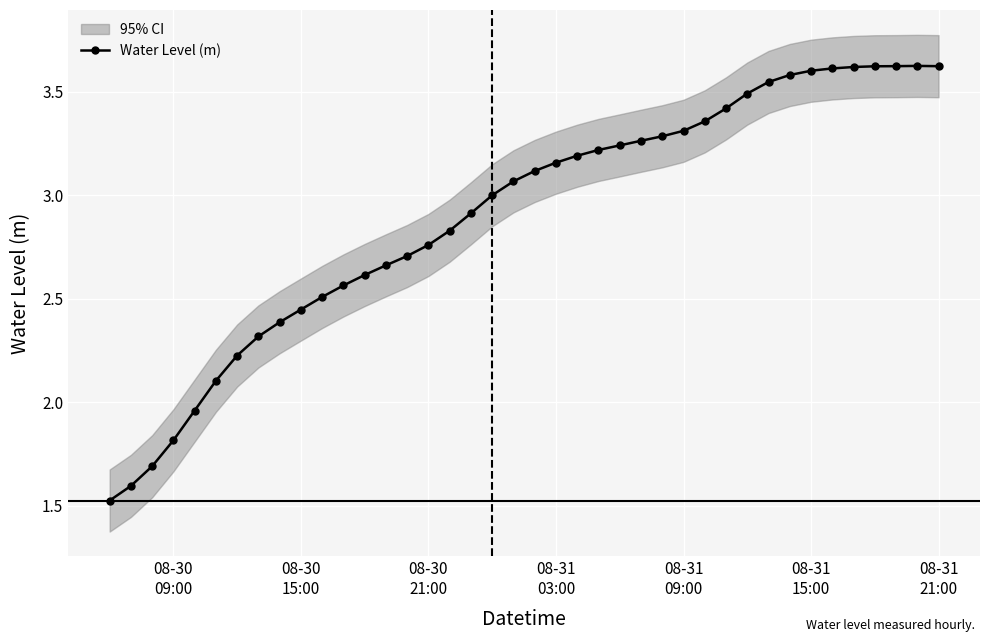

True or false: there are more than 0 points higher than both neighbors.

True